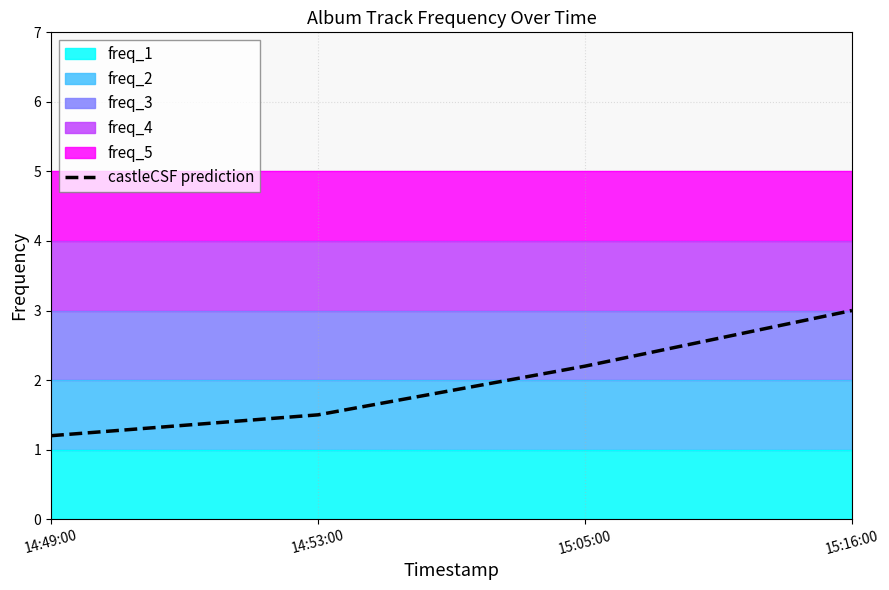

What is the difference between the values at 15:16:00 and 15:05:00?

0.8